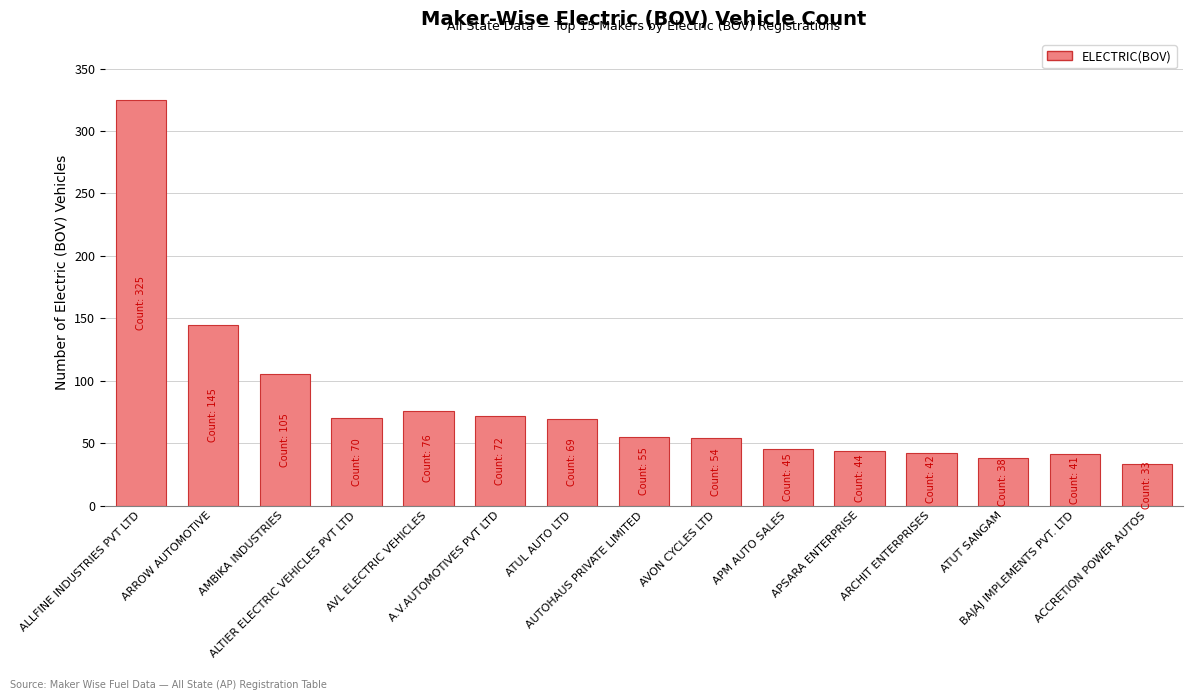

Does the chart contain stacked bars?

No